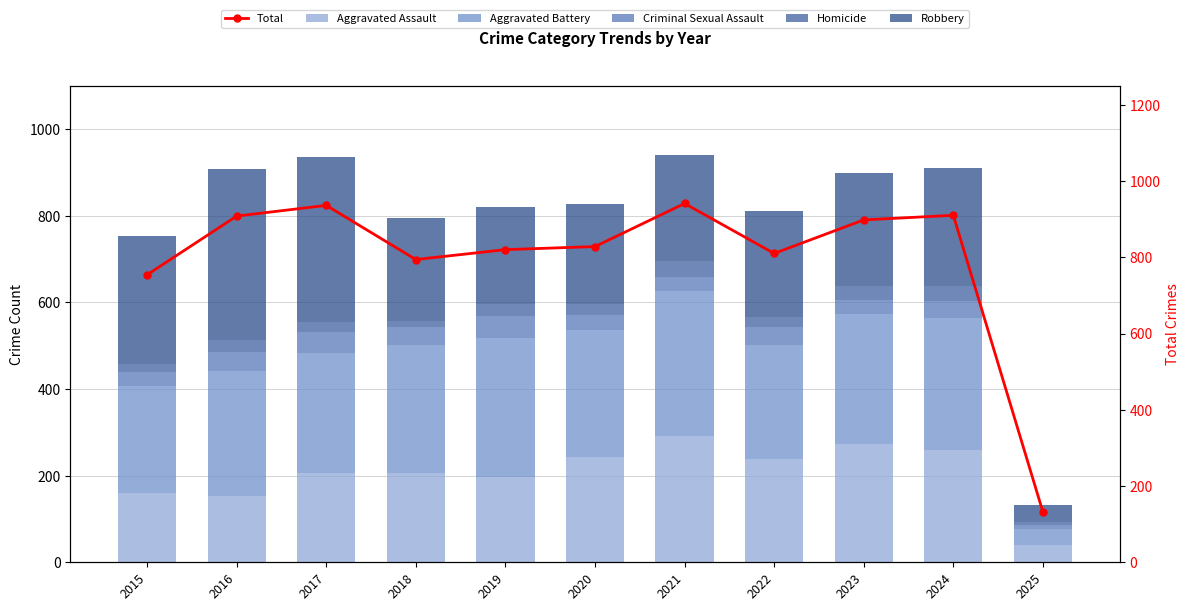

At which label does Criminal Sexual Assault first exceed 40?

2016